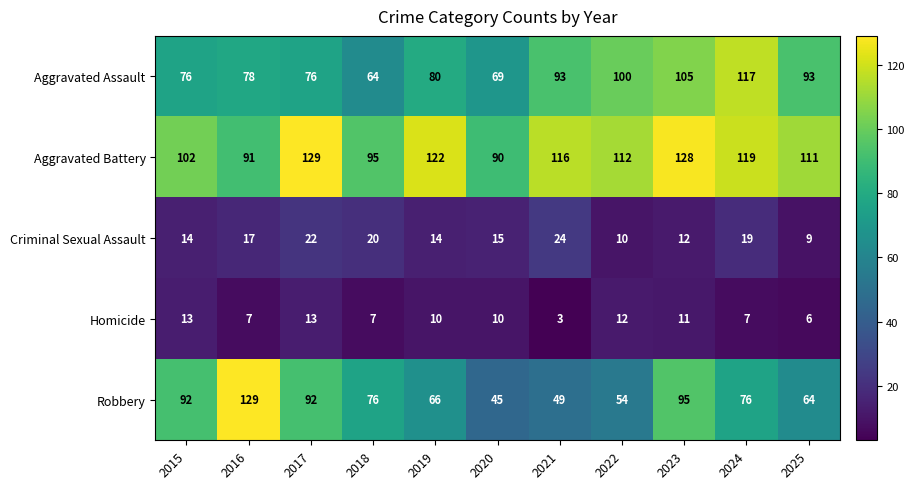

At 2016, list the series in order from smallest to largest.

Homicide, Criminal Sexual Assault, Aggravated Assault, Aggravated Battery, Robbery